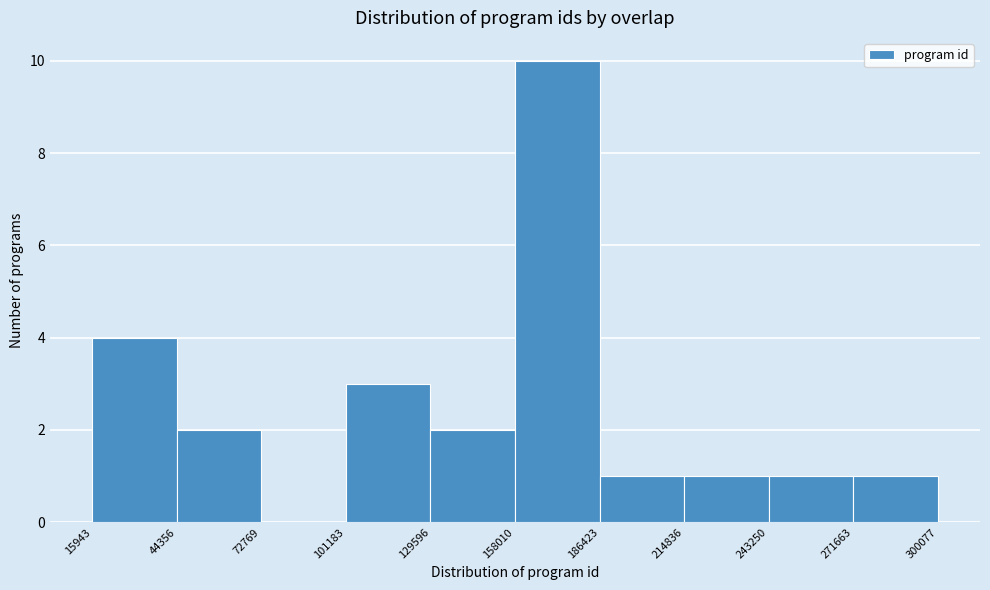

Reading left to right, transcribe this chart: for each bar, give the range it covers on the x-axis and its height. The values are not printed on the chart, so give them approximately, as read against the axis.

15943 to 44356: 4
44356 to 72769: 2
72769 to 101183: 0
101183 to 129596: 3
129596 to 158010: 2
158010 to 186423: 10
186423 to 214836: 1
214836 to 243250: 1
243250 to 271663: 1
271663 to 300077: 1